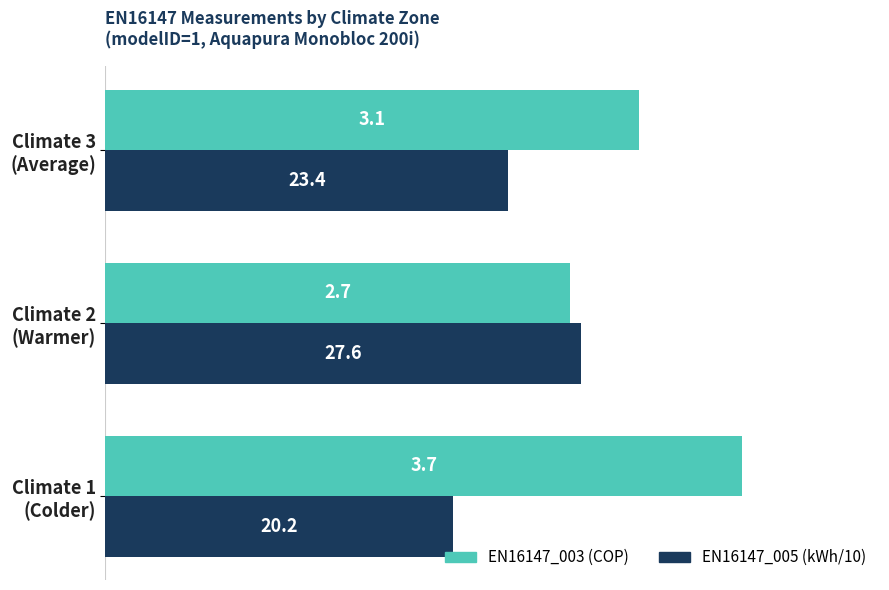

Which series has the largest range (max minus min)?

EN16147_003 (COP)